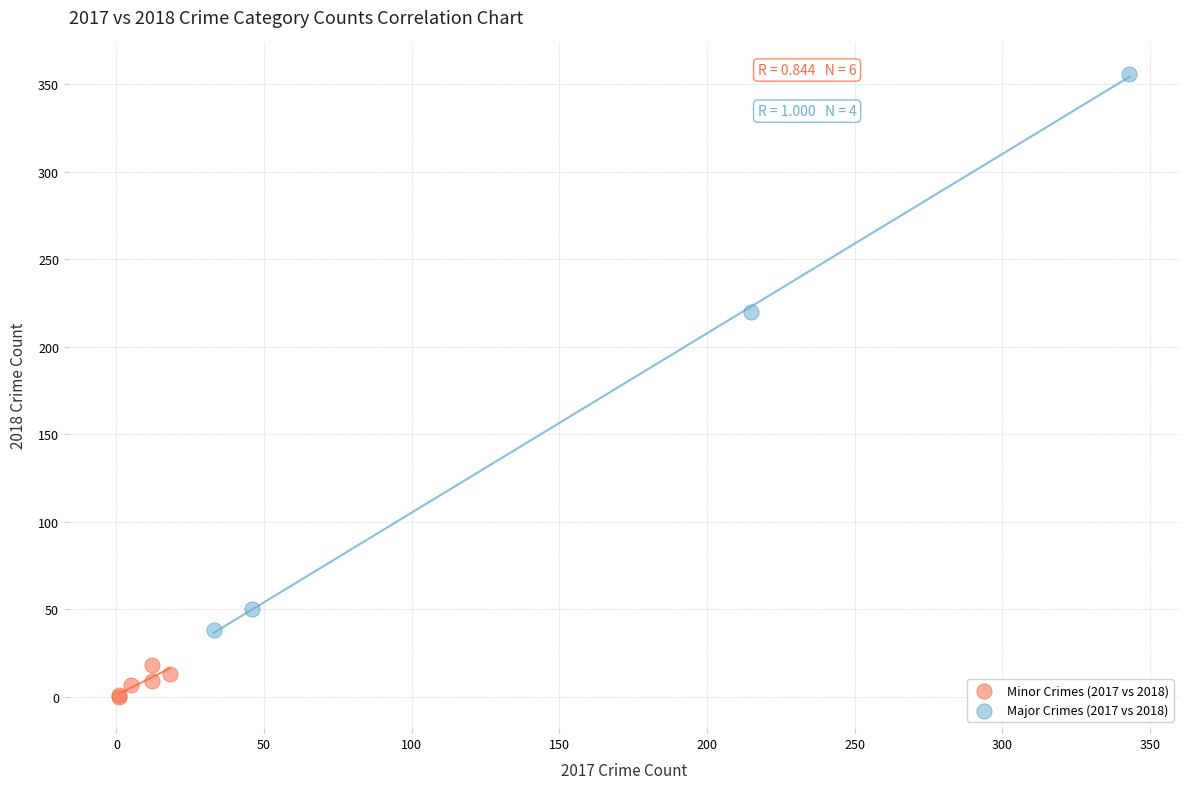

Which series has the largest Y range (max minus min)?

Major Crimes (2017 vs 2018)